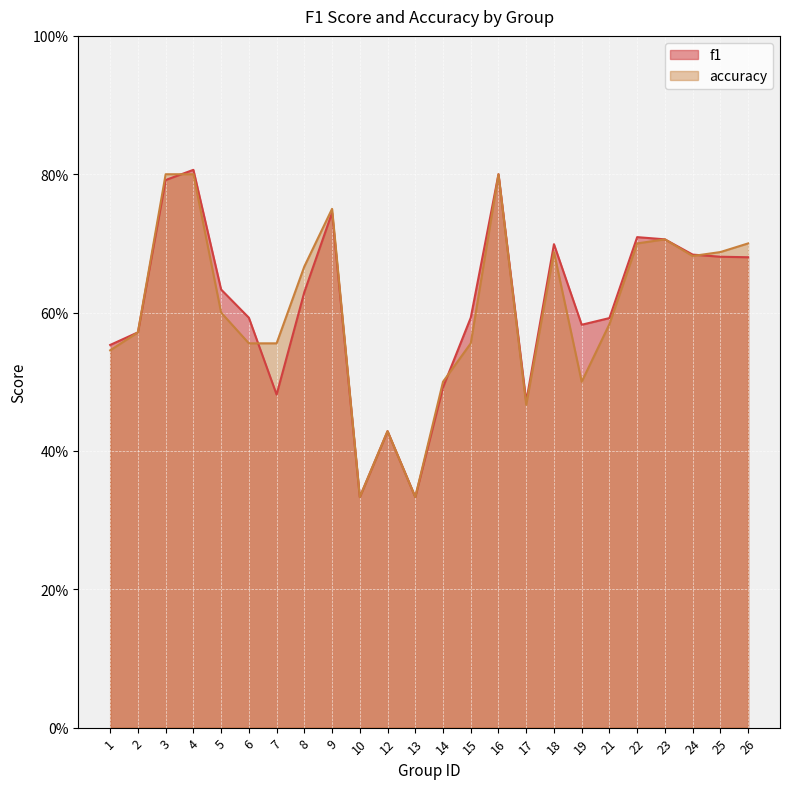

What is the greatest value displayed?

0.8